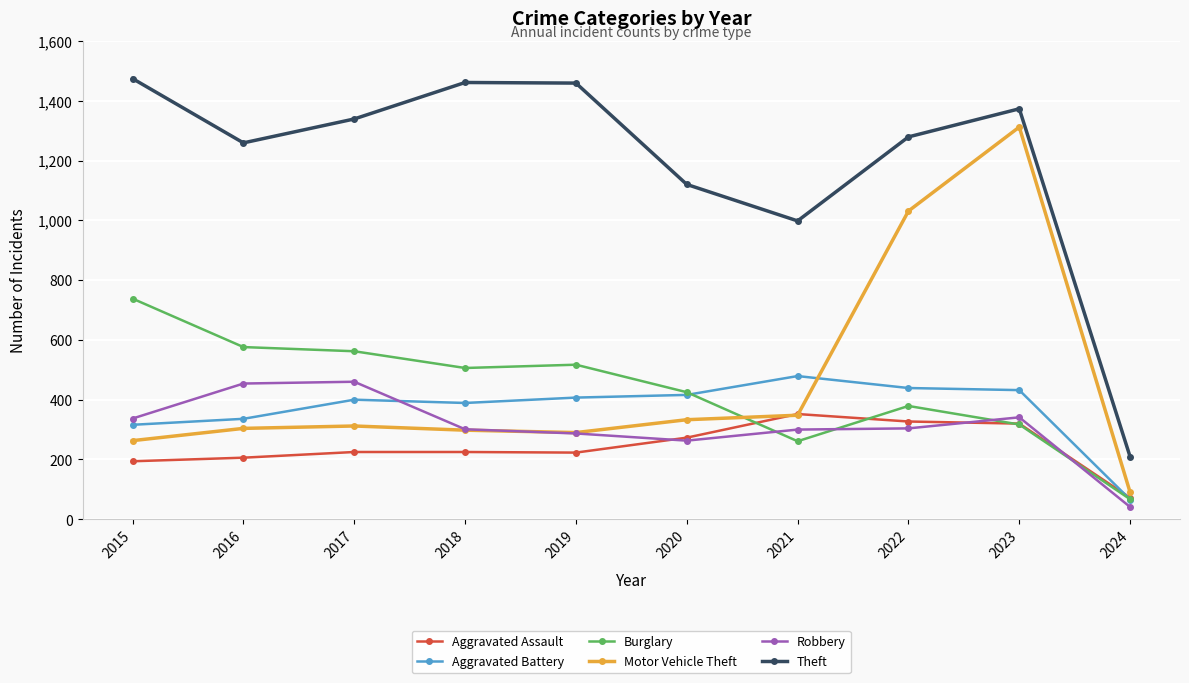

True or false: Robbery and Theft cross at least once.

False